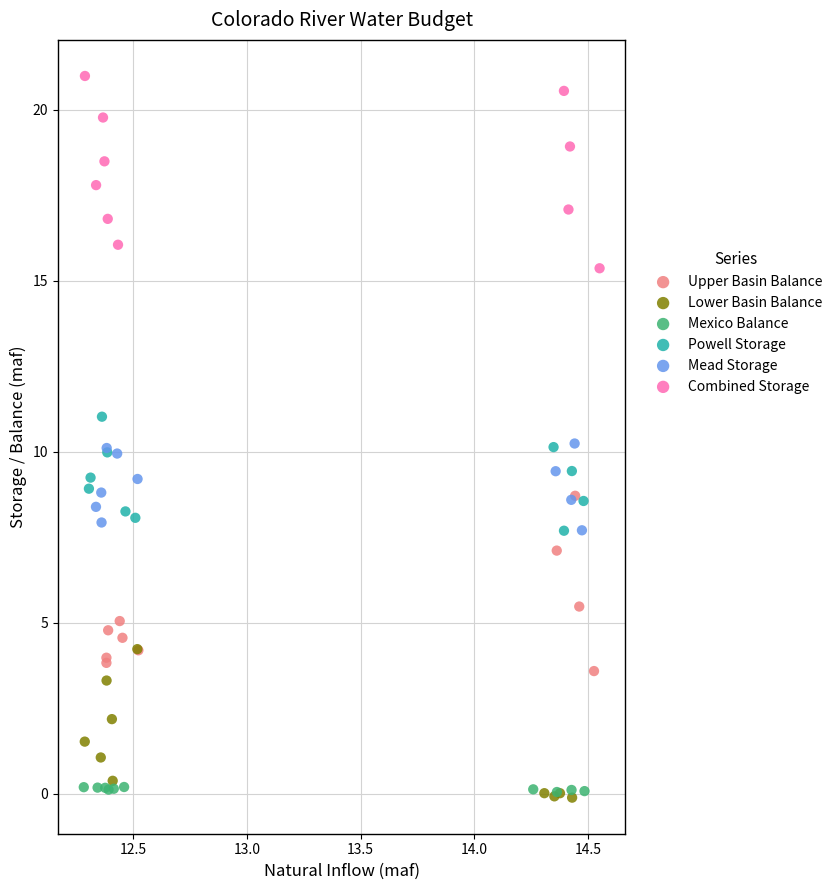

Which series has the widest spread of Y values?

Combined Storage